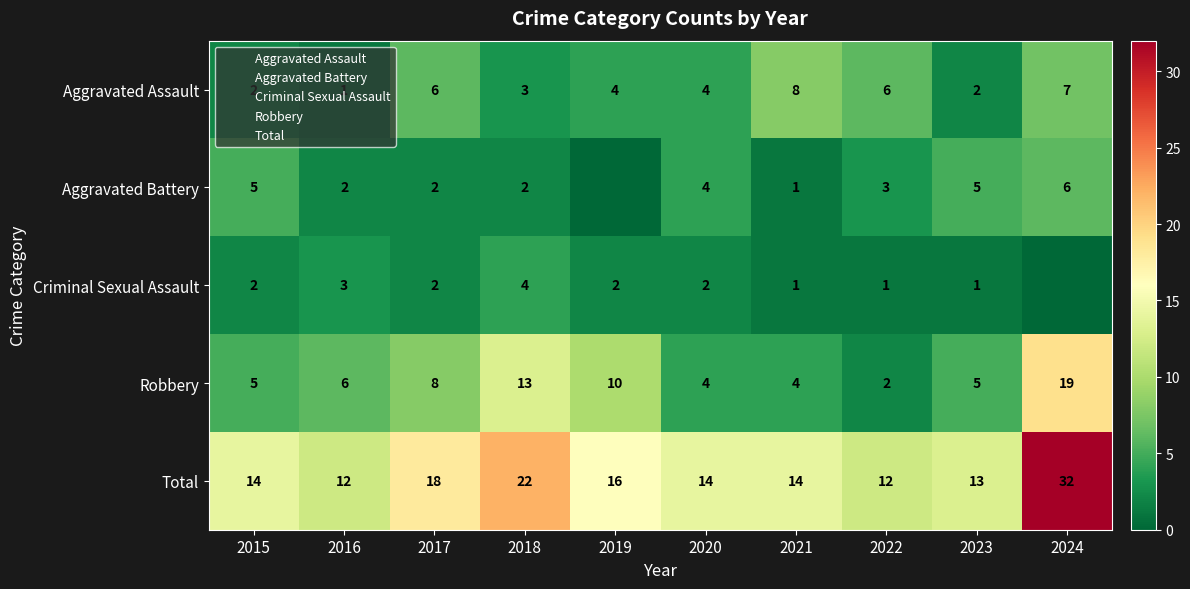

Is it true that Robbery equals 26 at 2024?

False